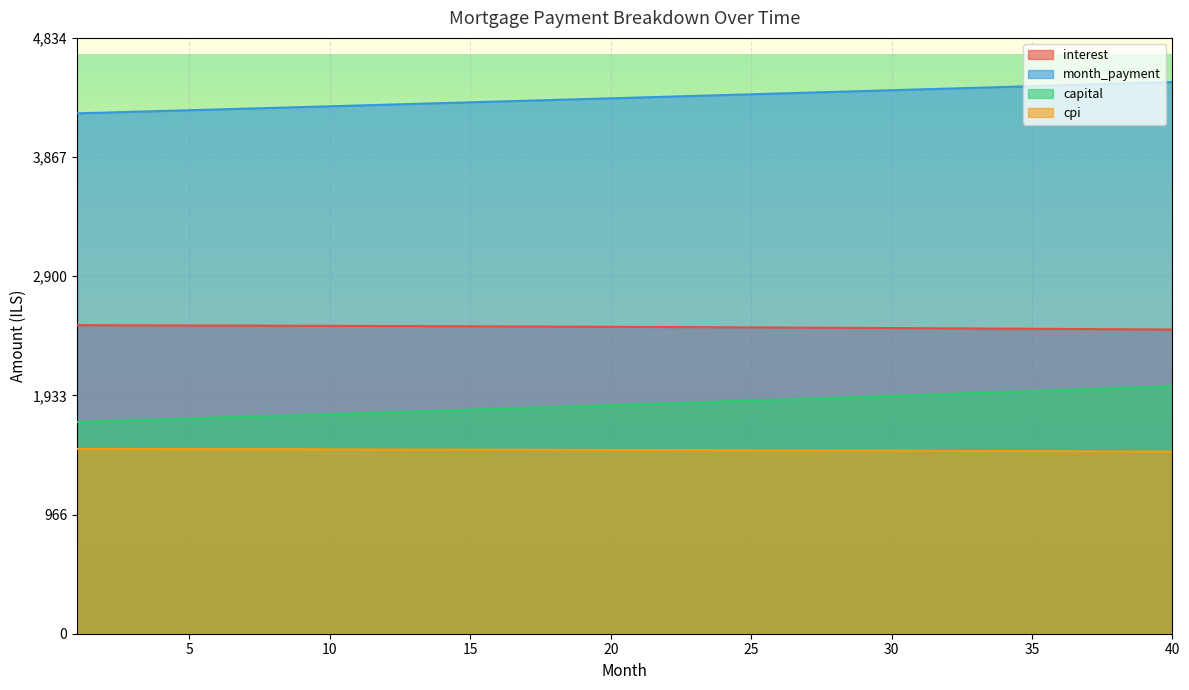

The value of interest at 10 is 2498.2. True or false?

True